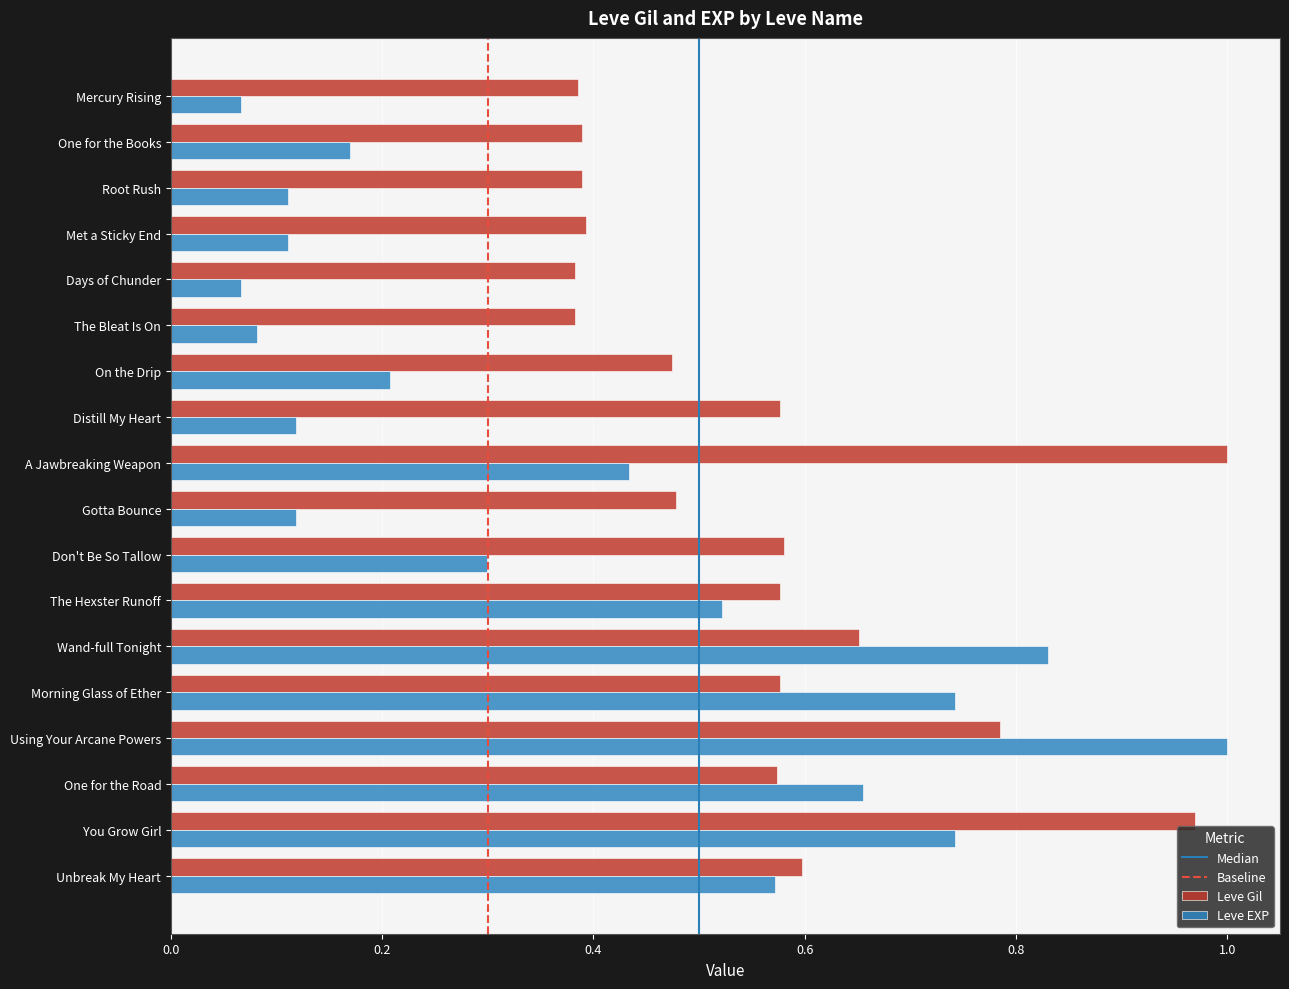

What is the difference between the maximum and minimum values in the Leve EXP series?

0.9